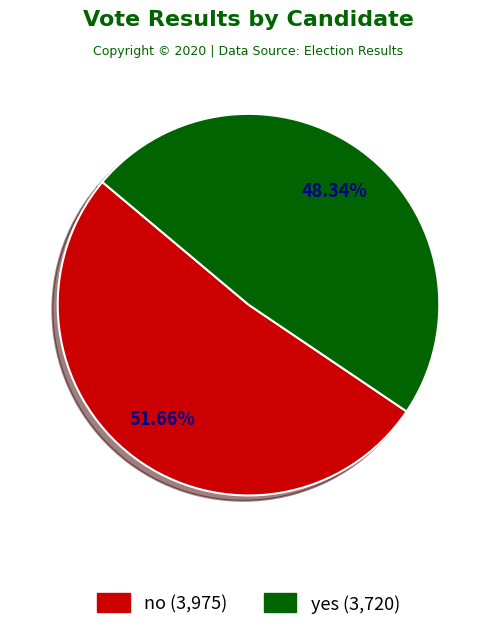

Rank the categories by value from highest to lowest.

no, yes